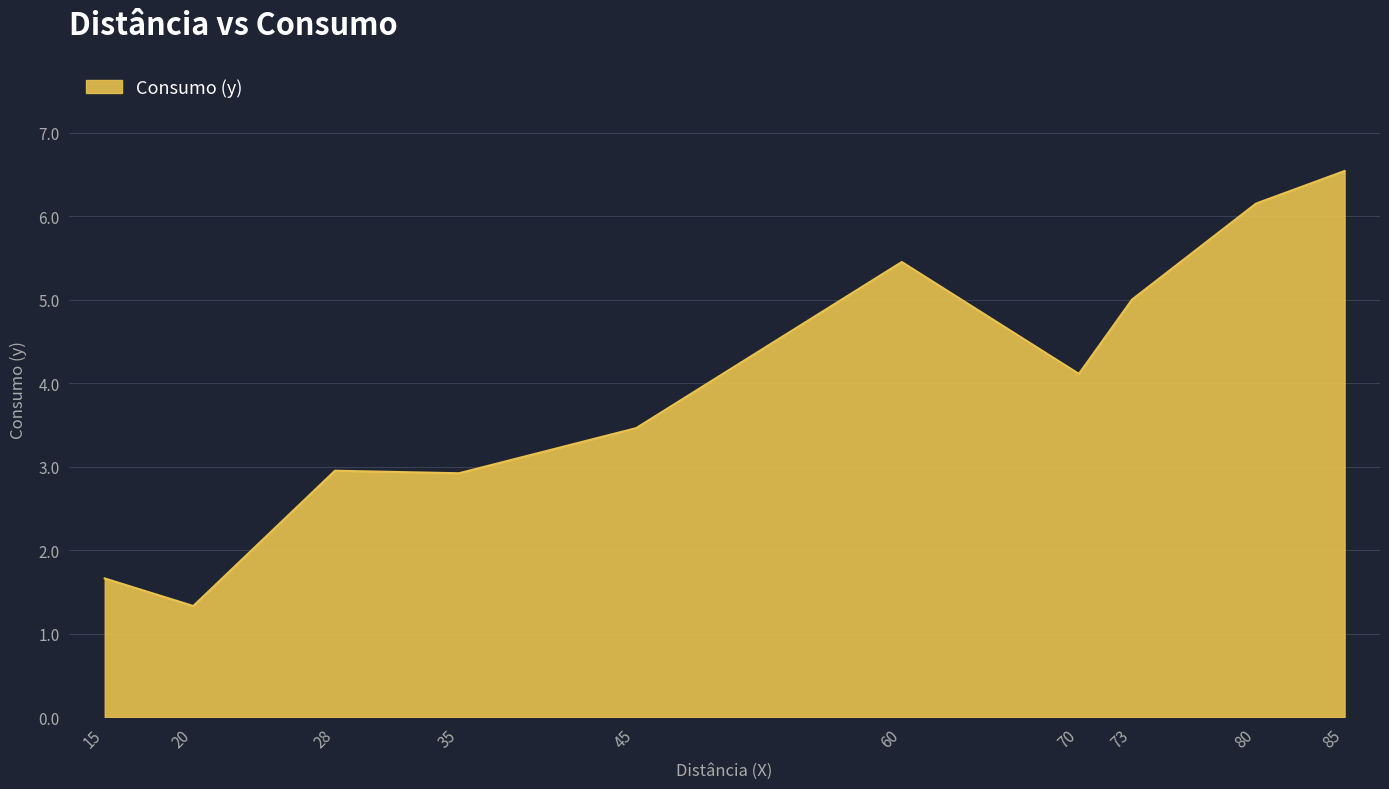

What is the approximate value at 85?

6.5